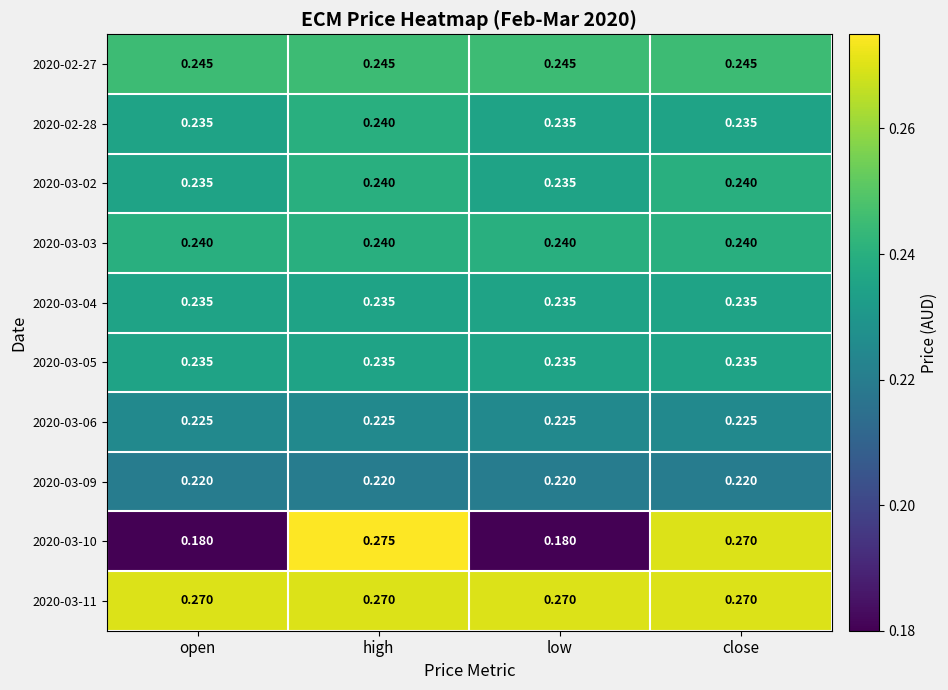

At which category is the sum across all series the highest?

high